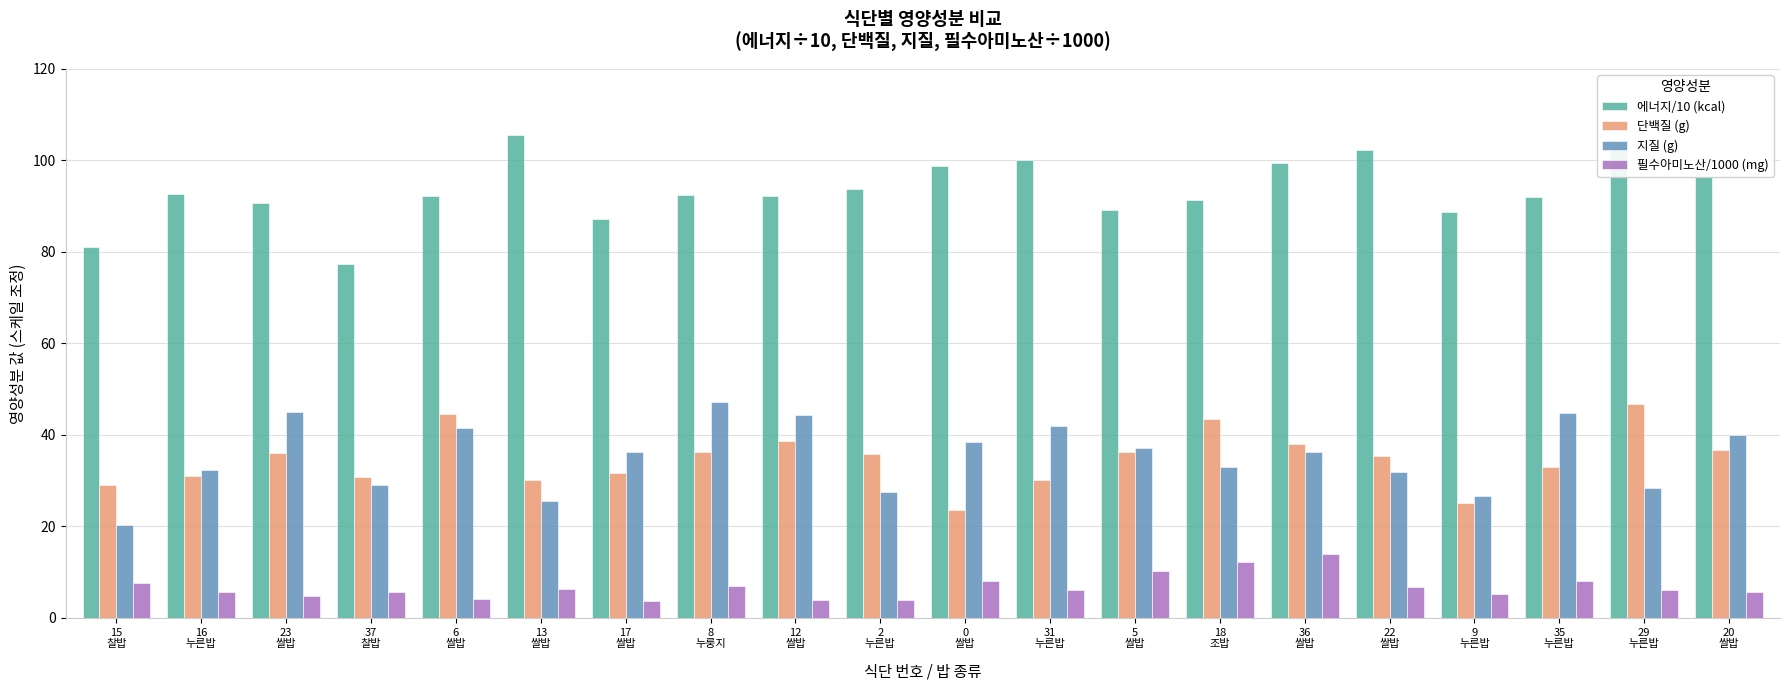

What is the sum of the 에너지/10 (kcal) values at 8
누룽지 and 6
쌀밥?

184.6